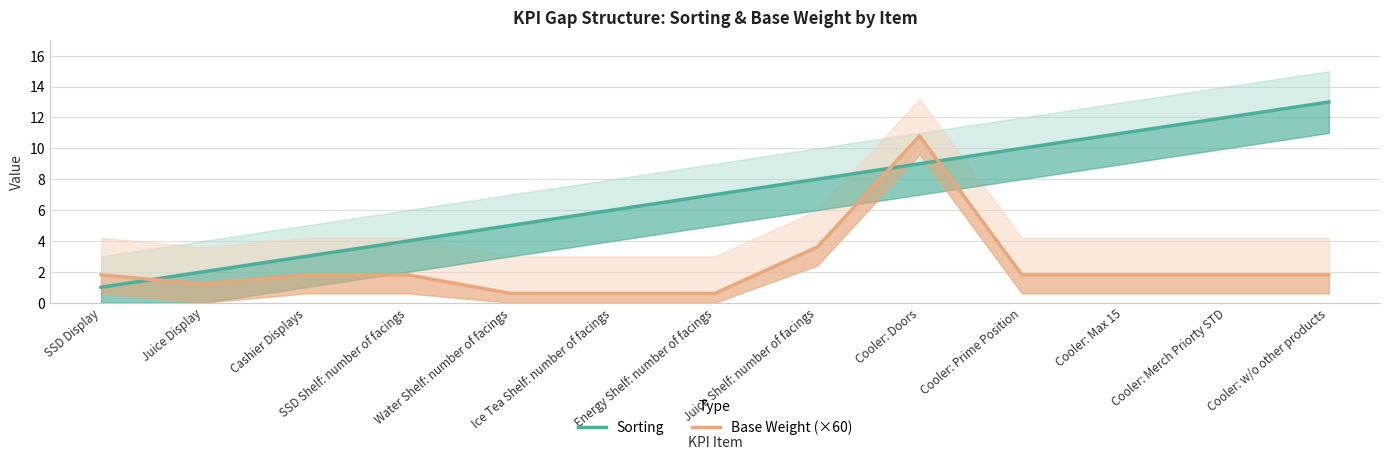

What is the difference between the maximum and minimum values in the Sorting series?

12.0